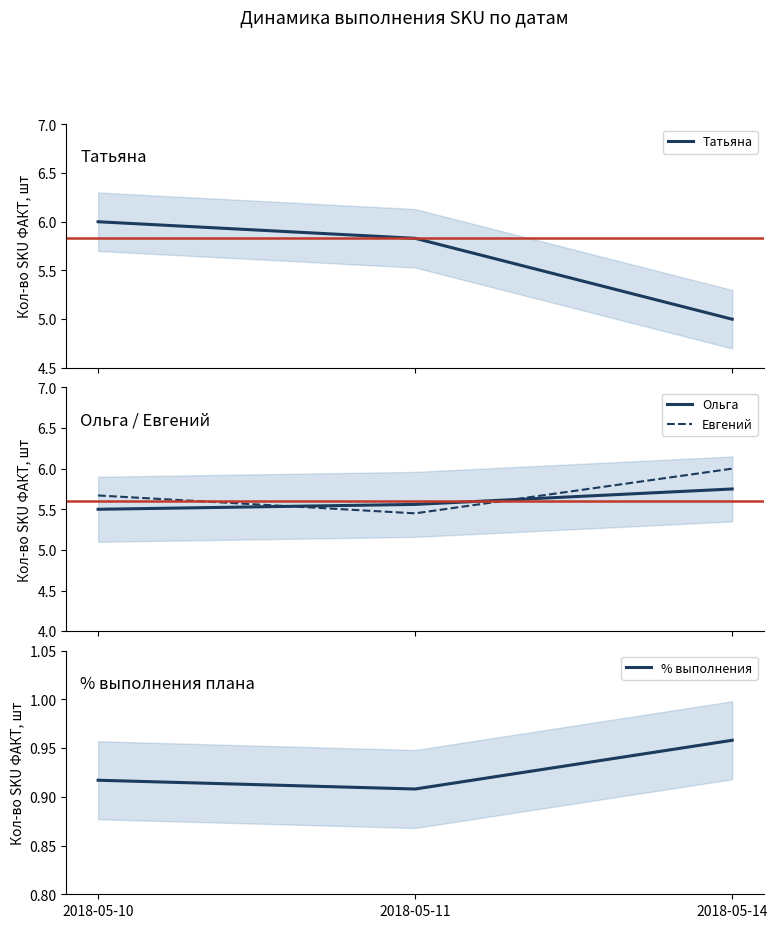

At how many categories does at least one series exceed 3?

3